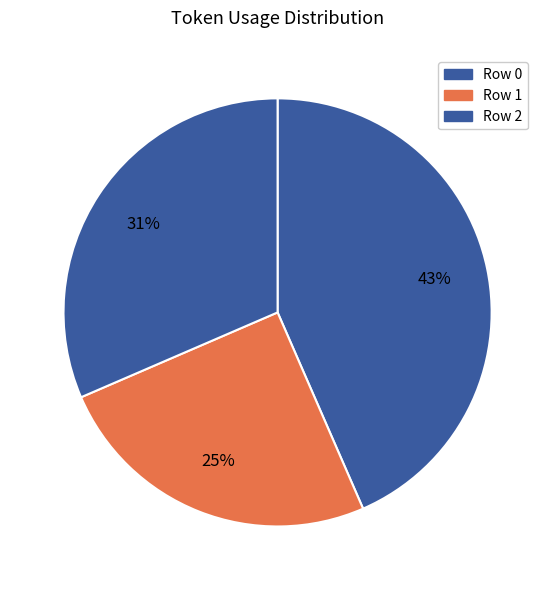

Which slice is the smallest?

Row 1